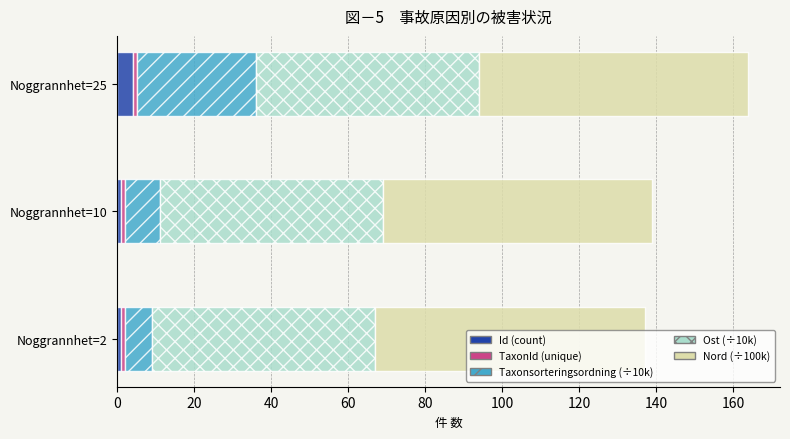

The value of Id (count) at Noggrannhet=25 is 4. True or false?

True